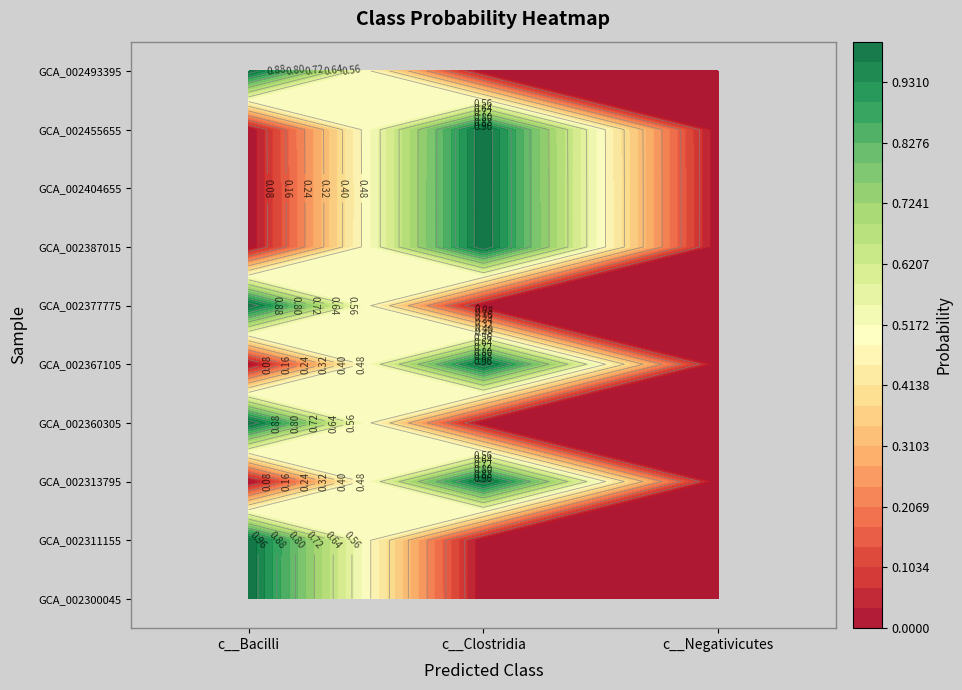

Which series has the largest total across all categories?

trim_GCA_002455655